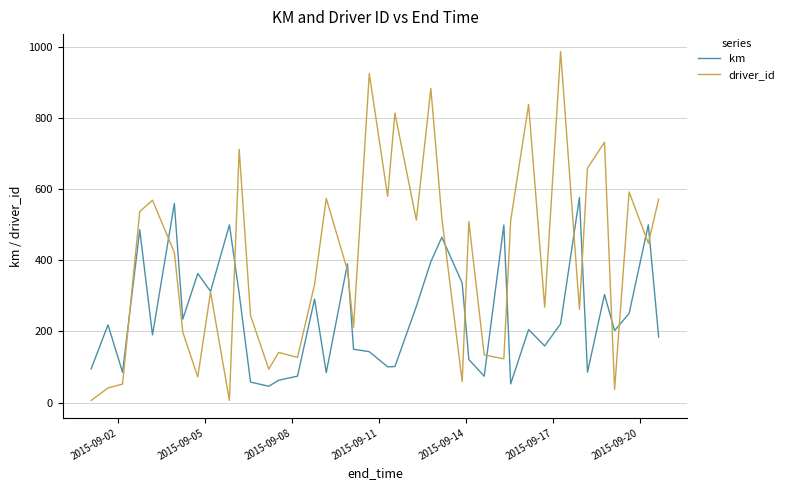

Which series has the widest spread of values?

driver_id